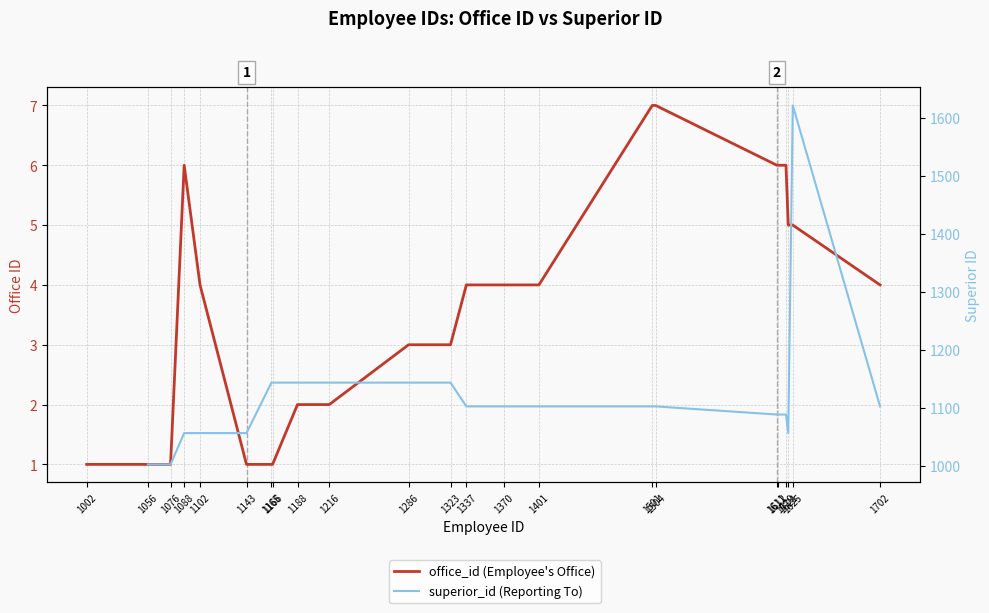

Does the chart display data point markers on the line(s)?

No